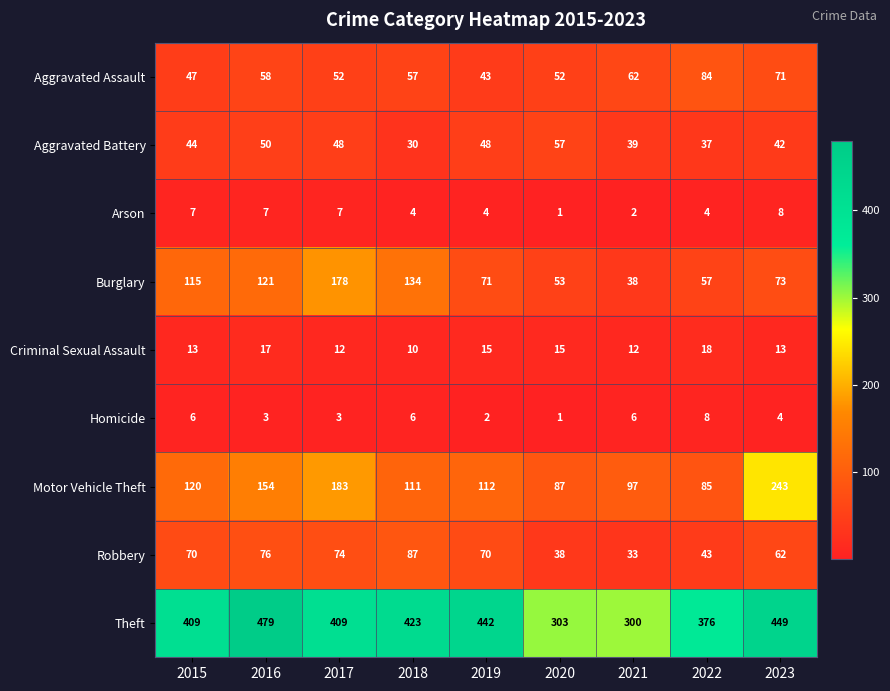

What is the average value of the Burglary series?

93